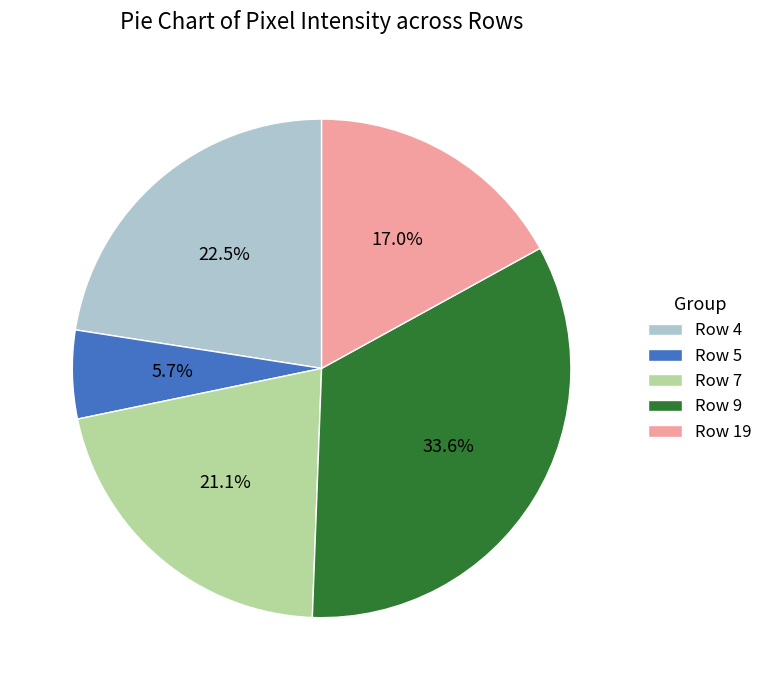

Count the number of slices in the pie.

5